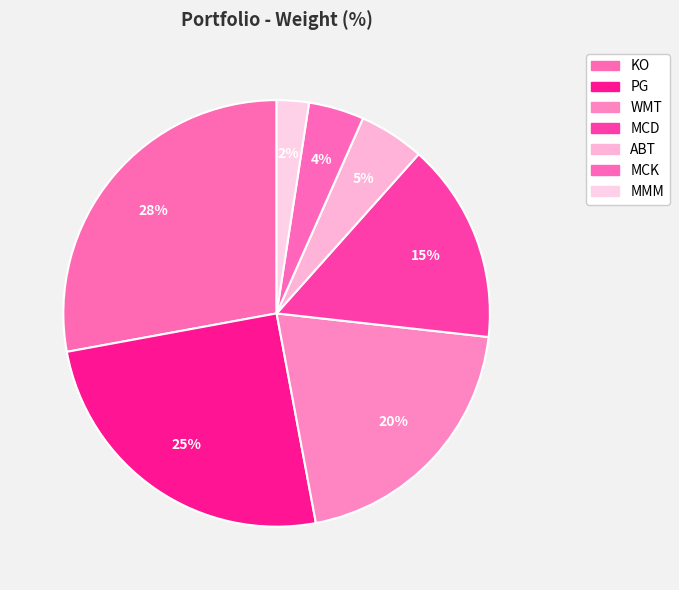

Is there any slice that represents more than half of the pie?

No